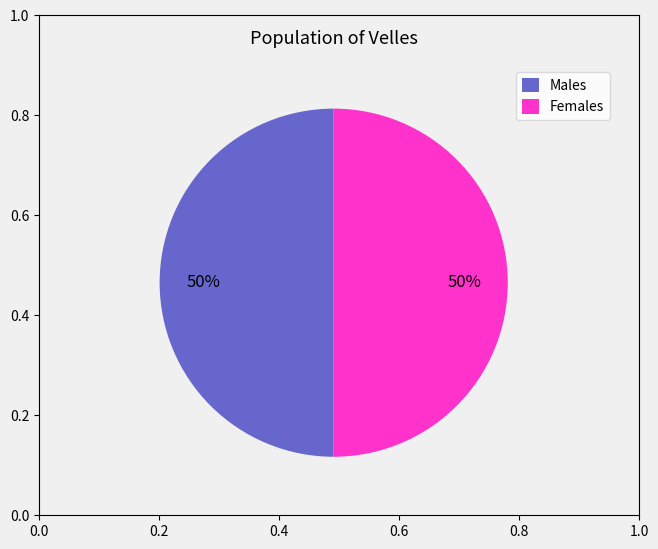

Is the sum of Females and Males greater than half?

Yes